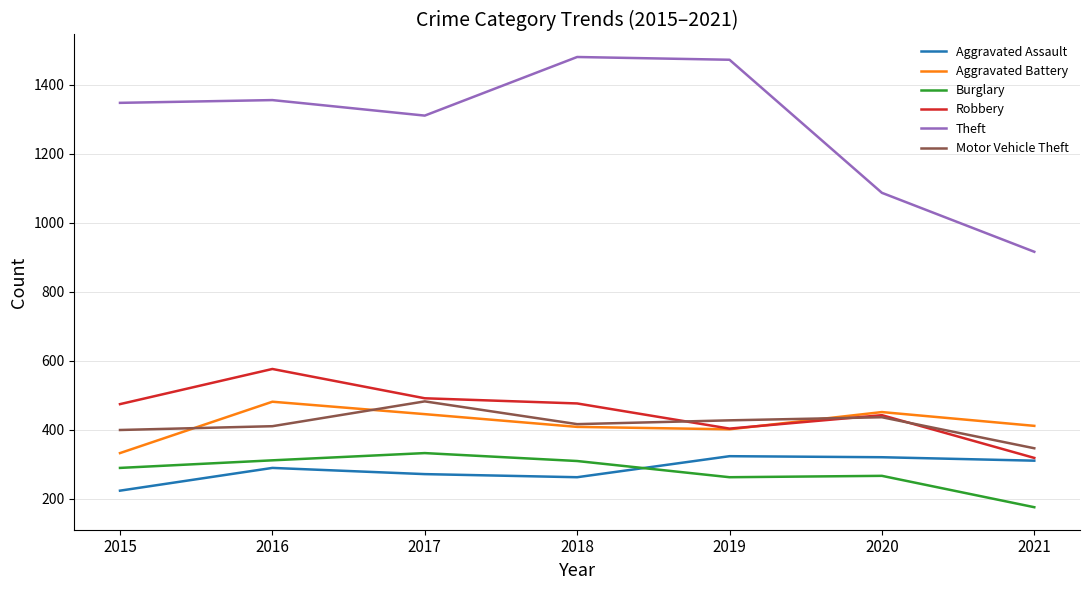

What is the total value across all series at 2018?

3352